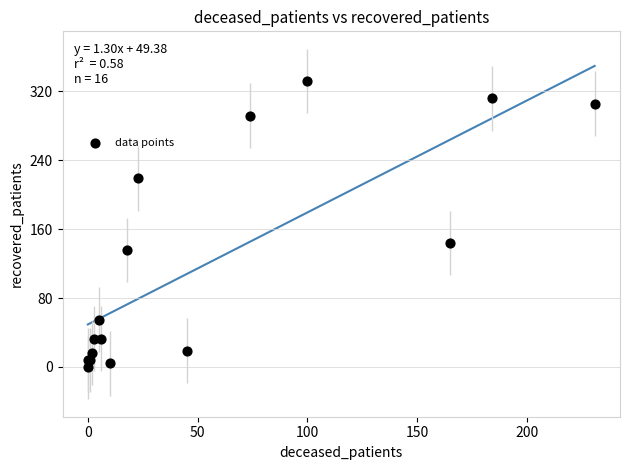

What Y value in the scatter plot is closest to 166?

144